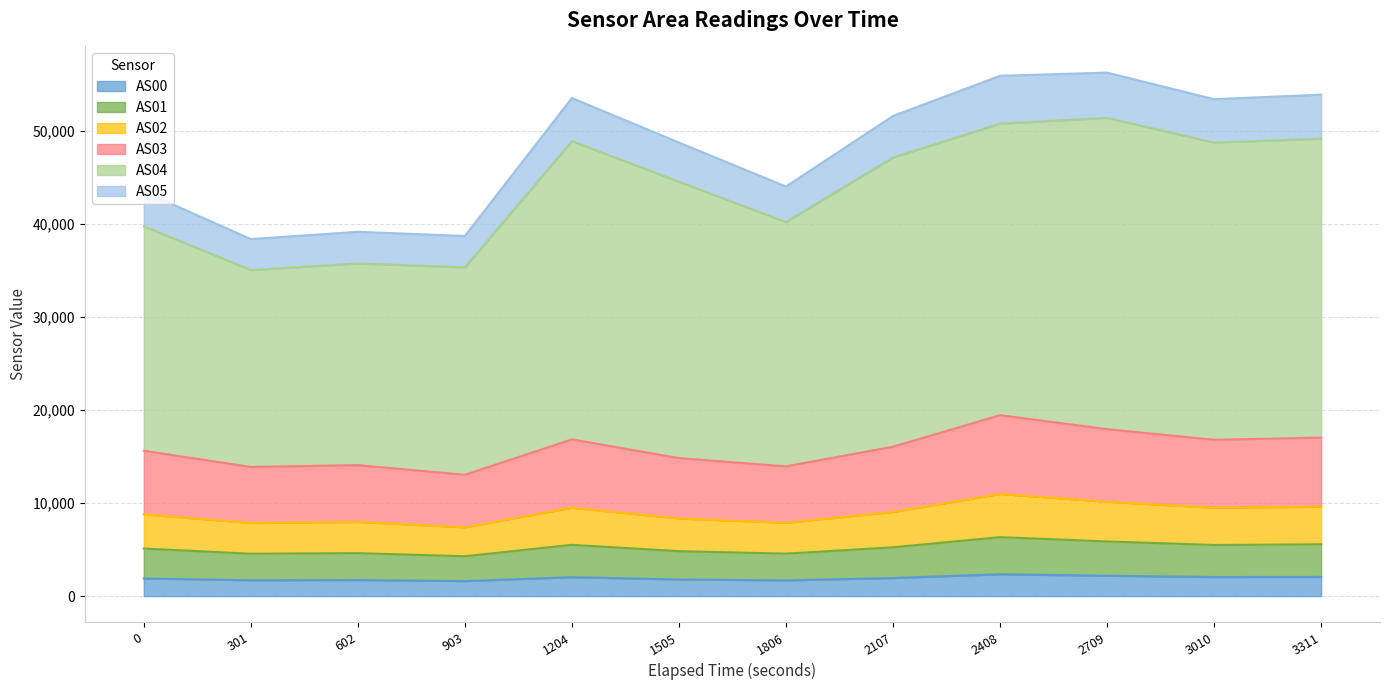

What is the lowest value of the AS00 series?

1612